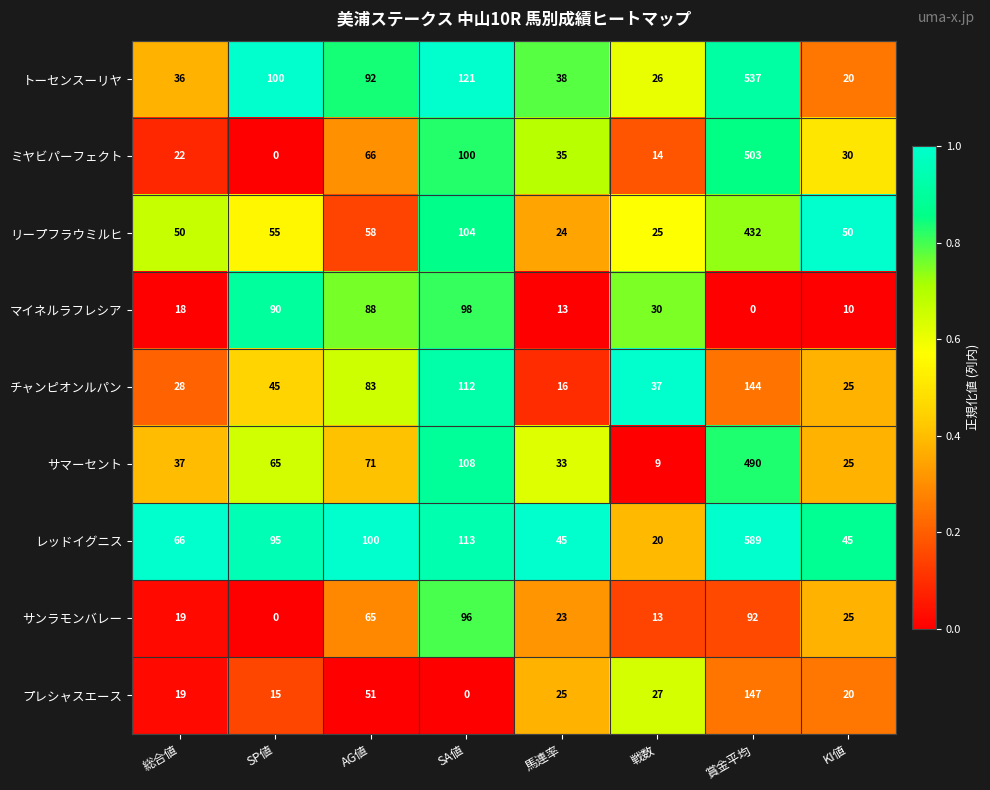

What is the sum of all トーセンスーリヤ values?

970